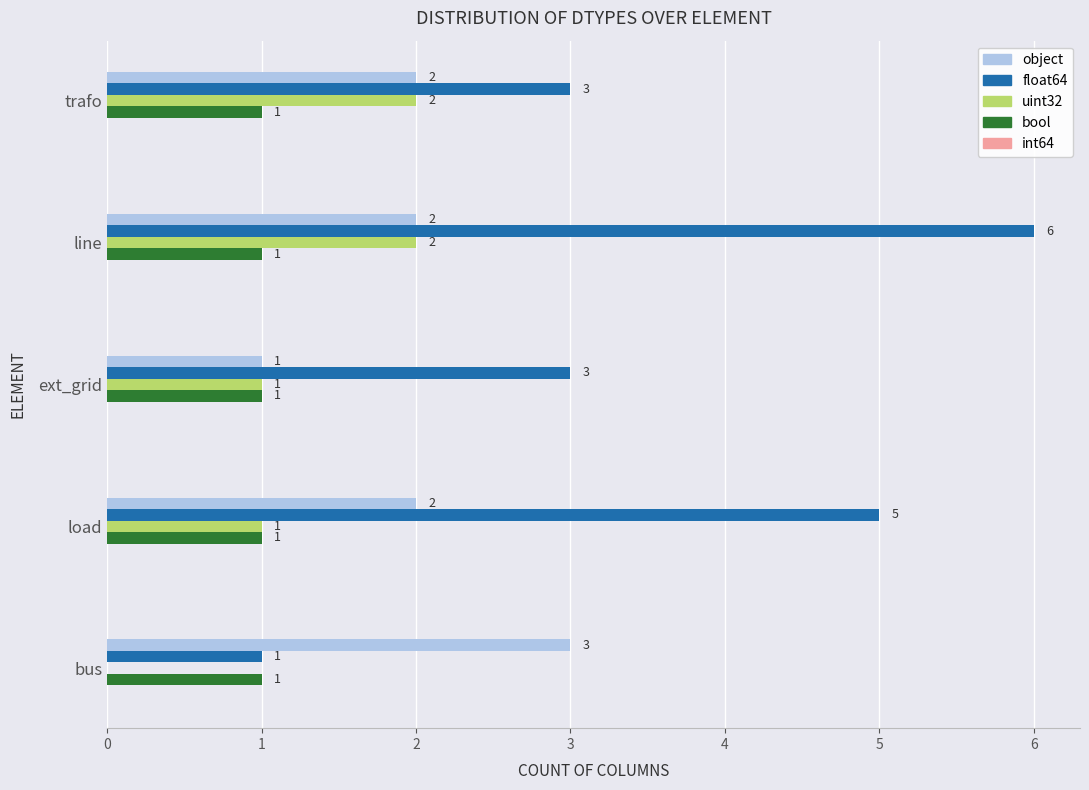

Count the number of categories in the chart.

5